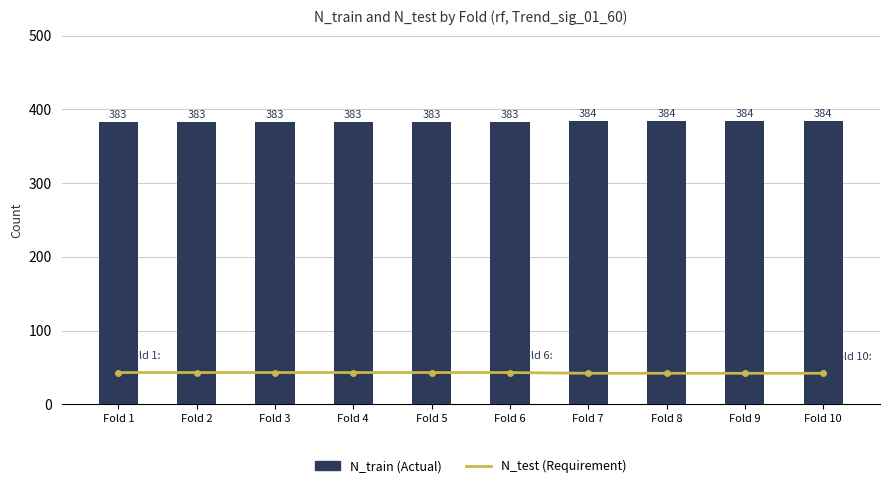

What is the average value of the N_test (Requirement) series?

43